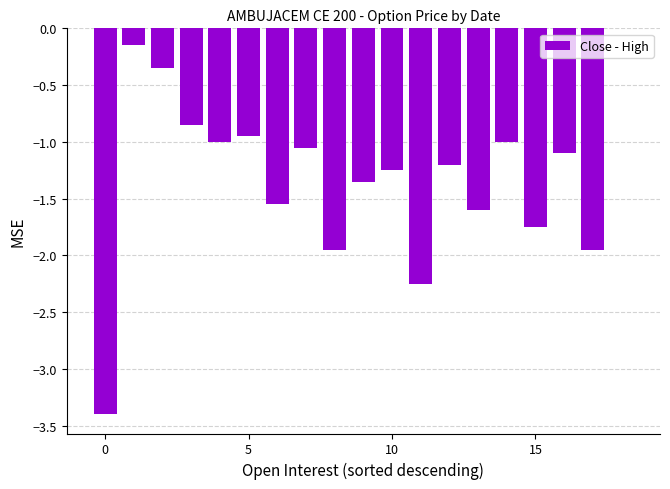

What is the sum of all values?

-24.7